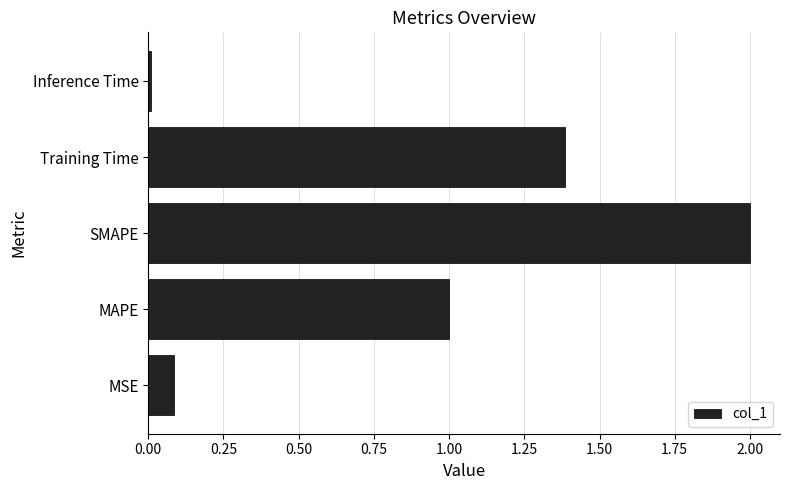

Count the number of values greater than 1.

3